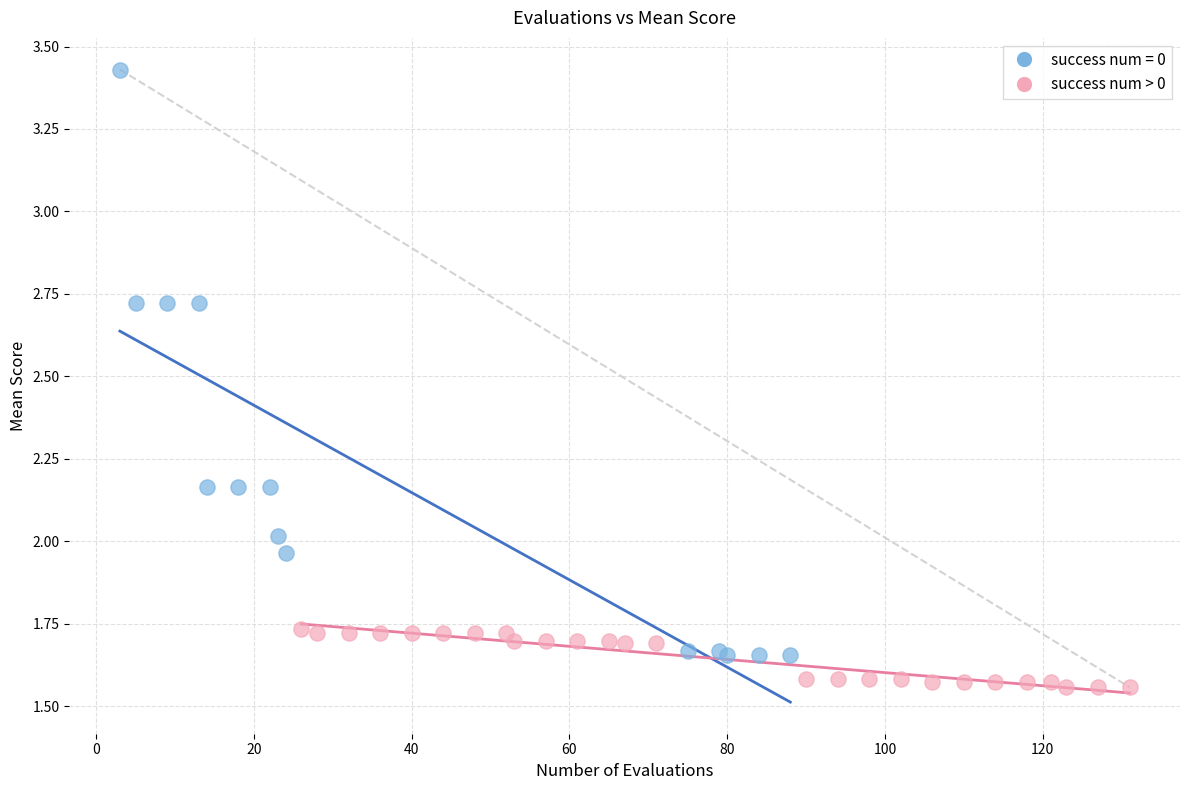

Which series contains the lowest Y value?

success num > 0